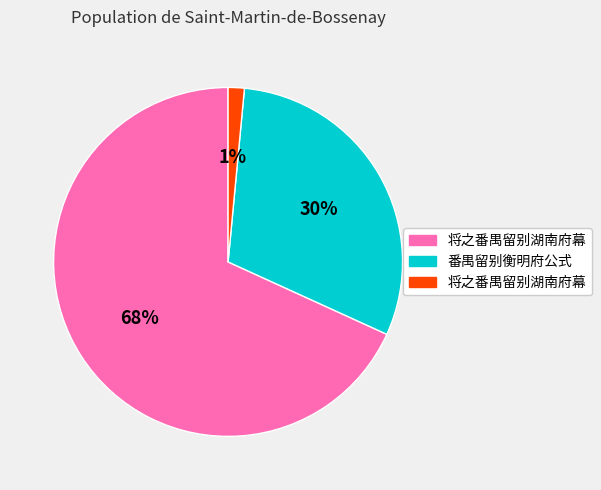

To the nearest percent, what is the average slice percentage?

33%